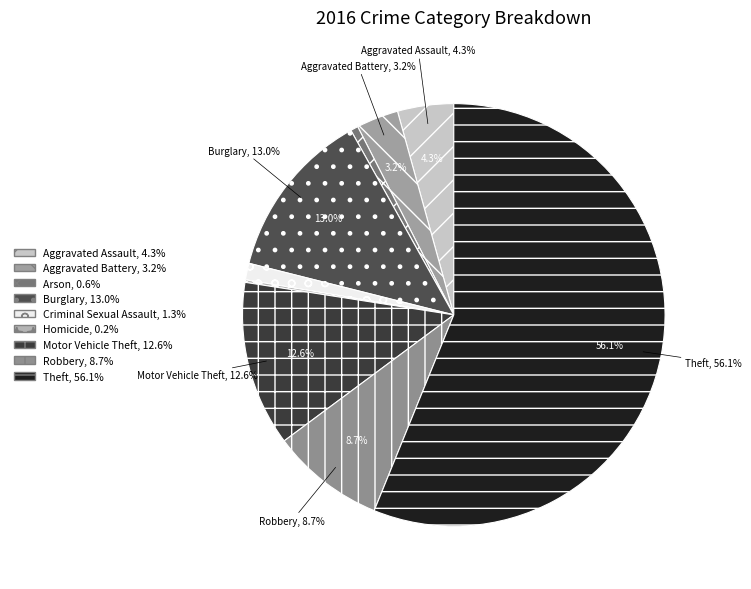

Does Robbery represent more than half of the total?

No